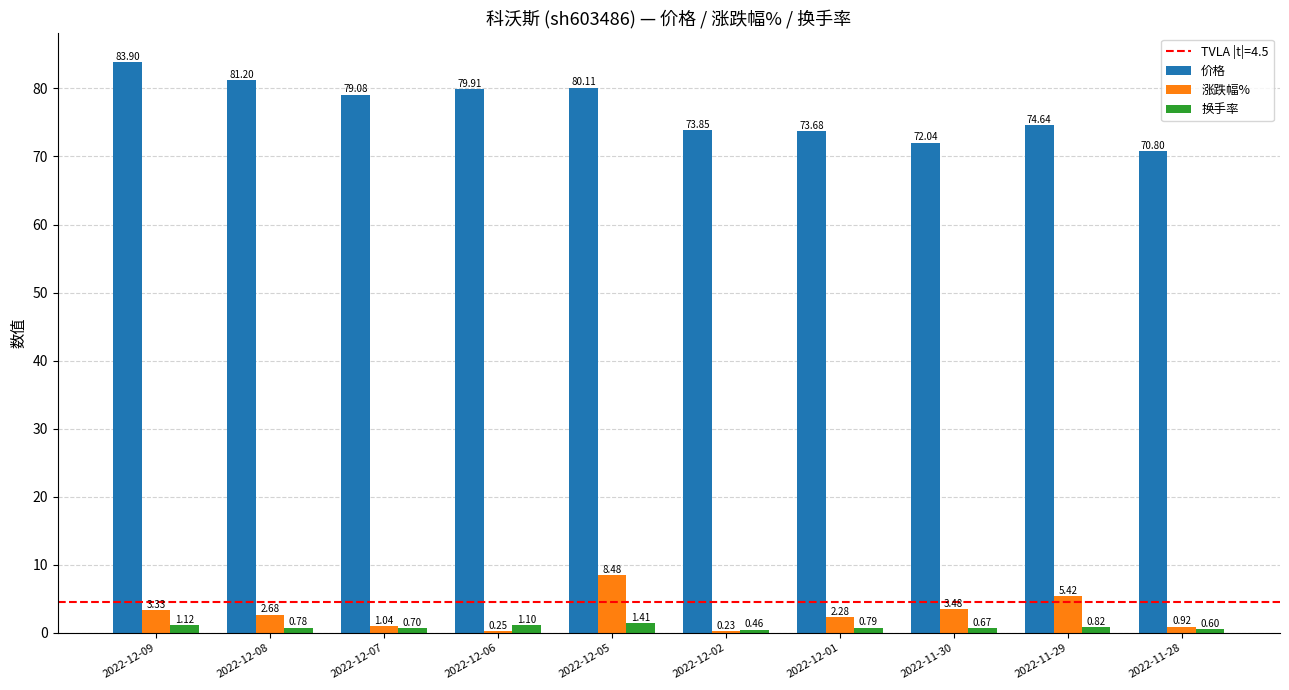

Which series changed the most between 2022-12-02 and 2022-12-01?

涨跌幅%